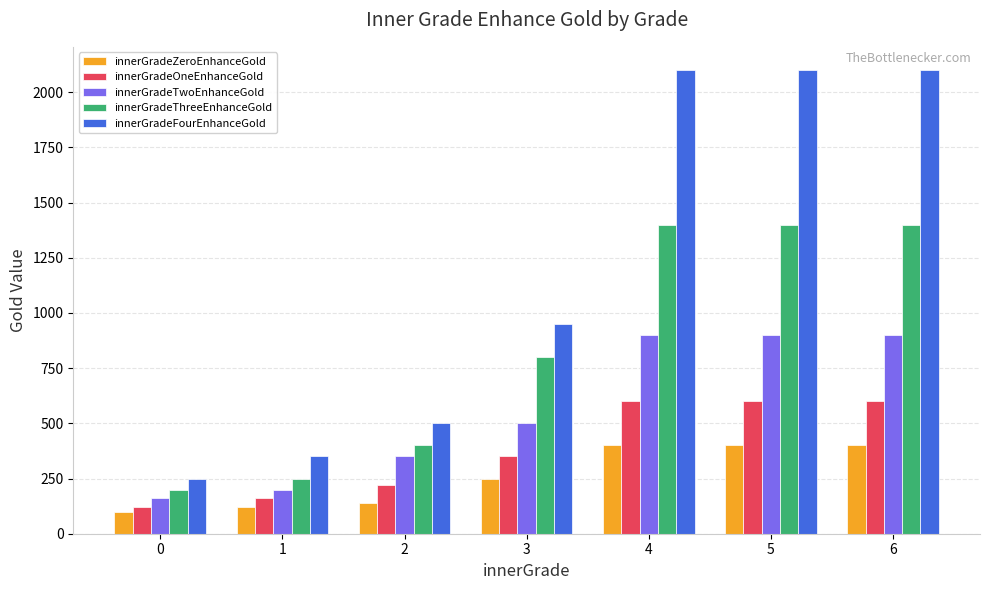

What are all the series names shown in the legend?

innerGradeZeroEnhanceGold, innerGradeOneEnhanceGold, innerGradeTwoEnhanceGold, innerGradeThreeEnhanceGold, innerGradeFourEnhanceGold